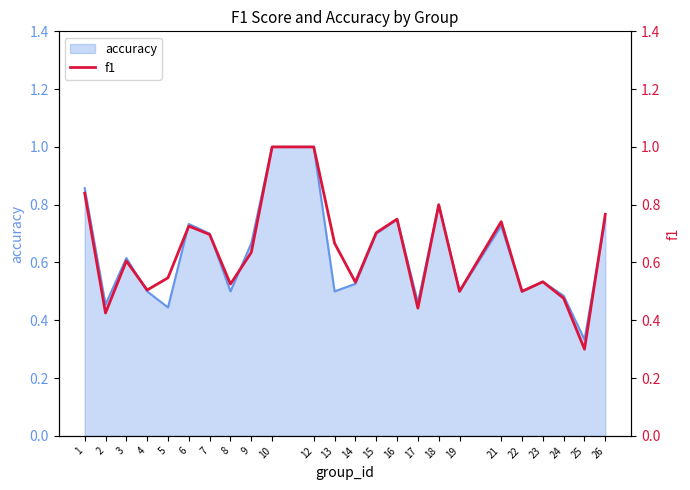

Reading right to left, transcribe all the data shown in this chart.

26=0.8	25=0.3	24=0.5	23=0.5	22=0.5	21=0.7	19=0.5	18=0.8	17=0.4	16=0.8	15=0.7	14=0.5	13=0.7	12=1.0	10=1.0	9=0.6	8=0.5	7=0.7	6=0.7	5=0.5	4=0.5	3=0.6	2=0.4	1=0.8